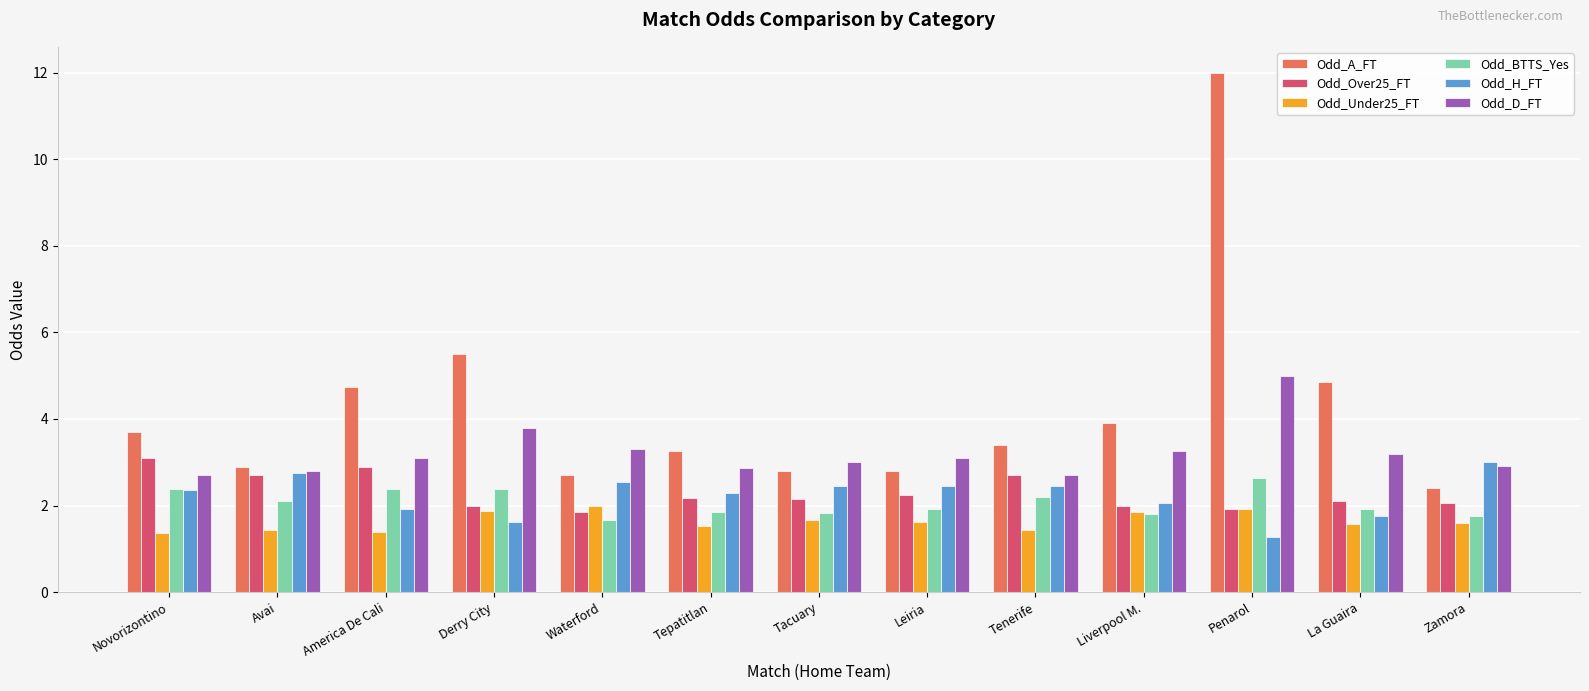

Is it true that Odd_Over25_FT equals 3.7 at La Guaira?

False